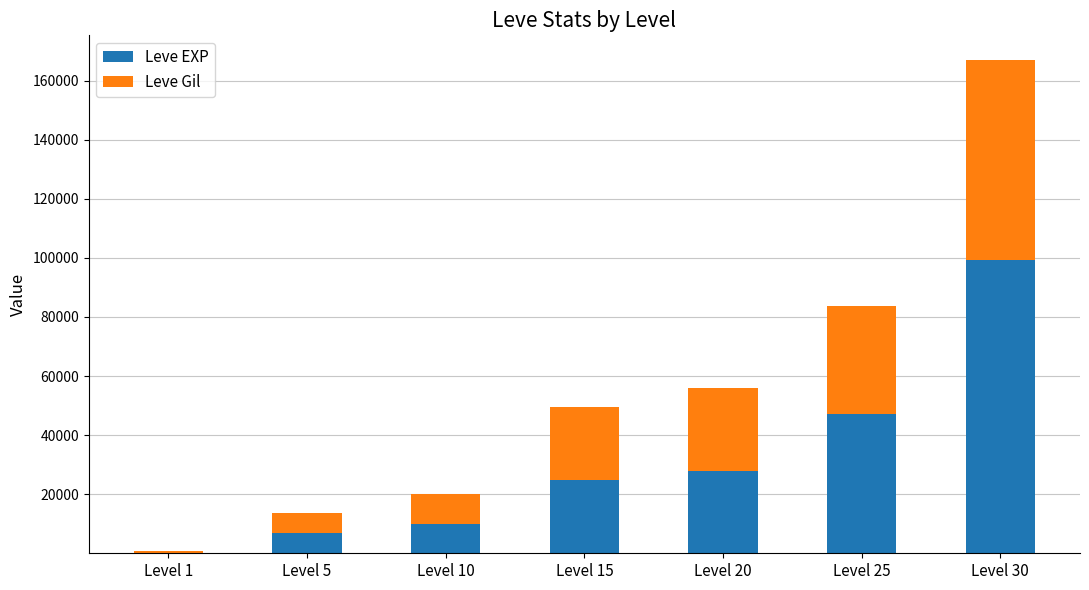

Which category has the highest value in the Leve EXP series?

Level 30